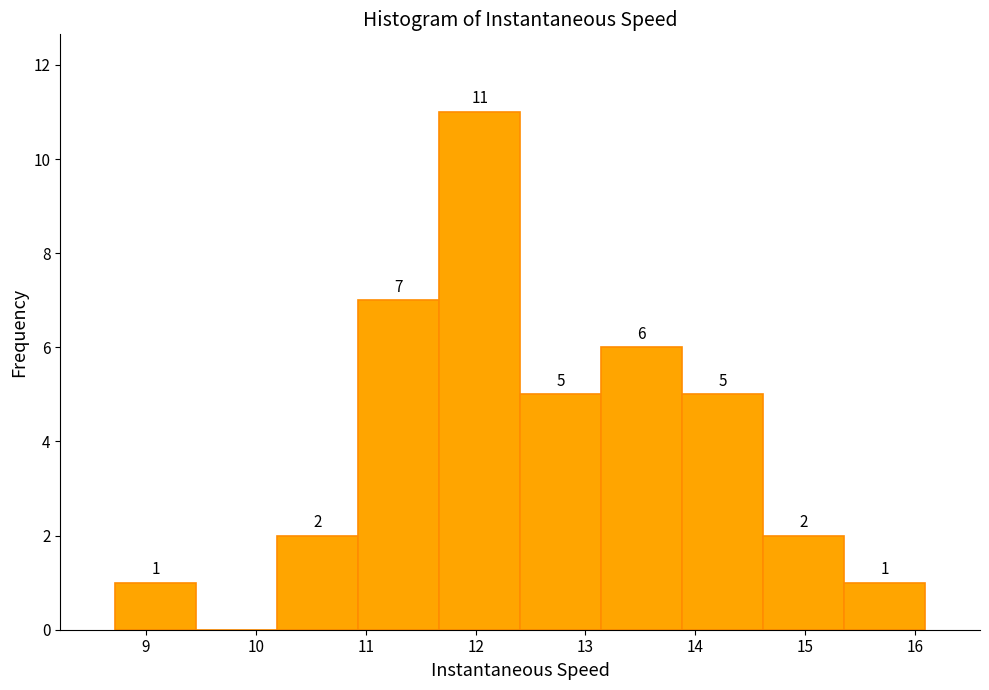

Over which range of the x-axis is the bar tallest?

11.7 to 12.4